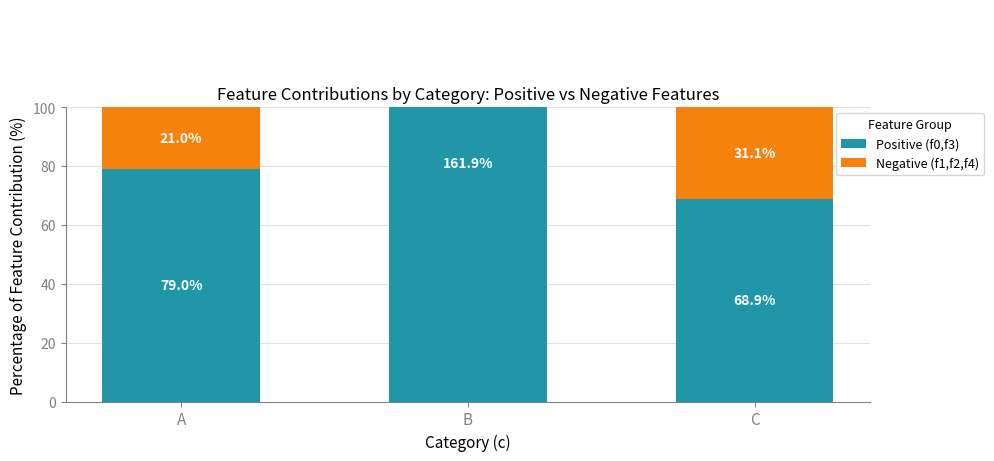

What is the value of the Negative (f1,f2,f4) bar at the 2nd from the left?

-61.9